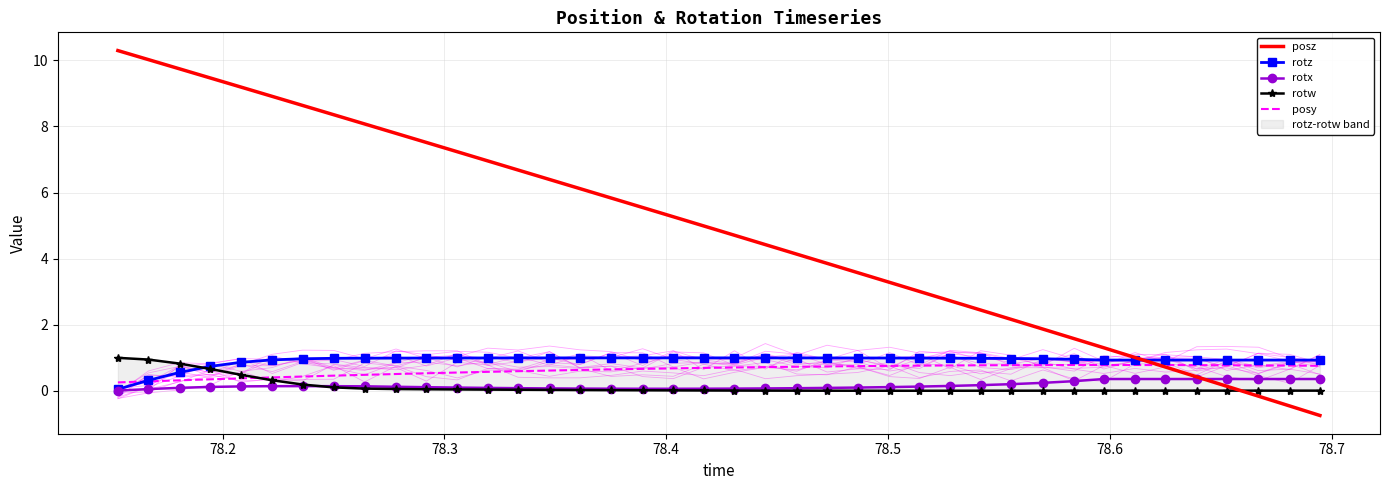

What is the lowest value of the posz series?

-0.7